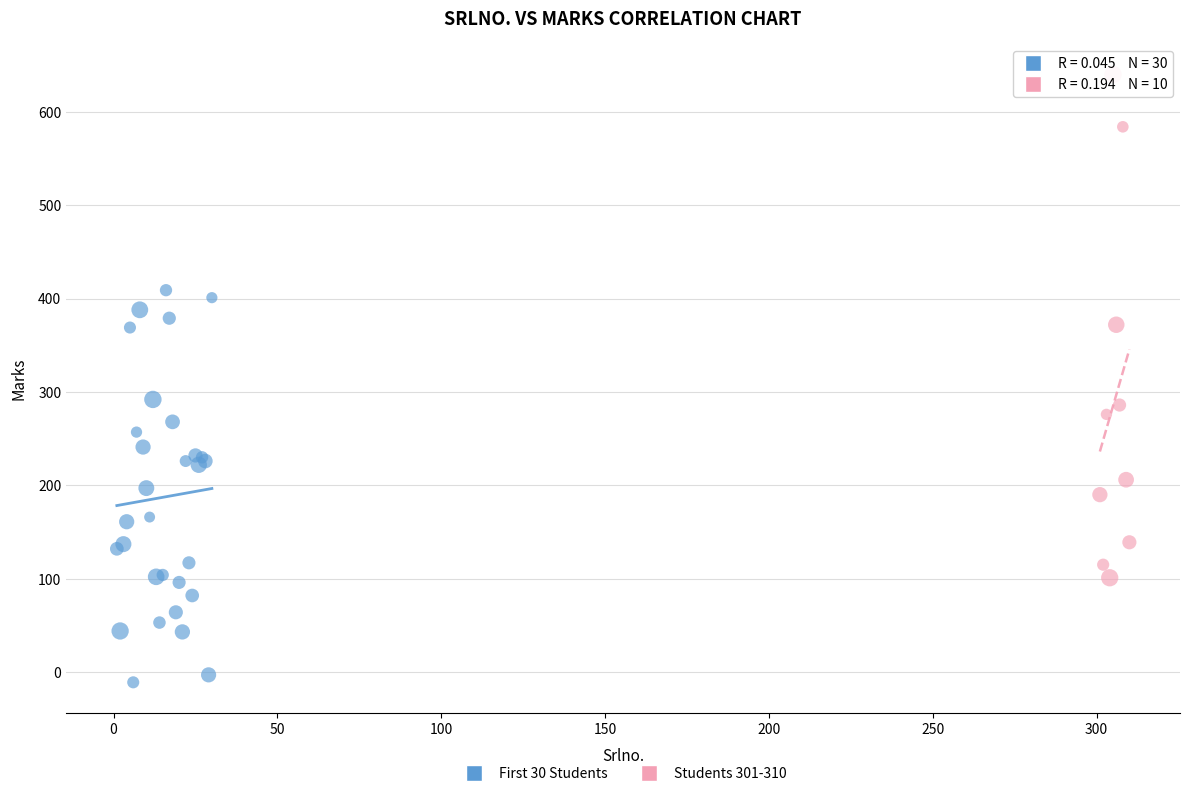

Which series contains the highest Y value?

Students 301-310